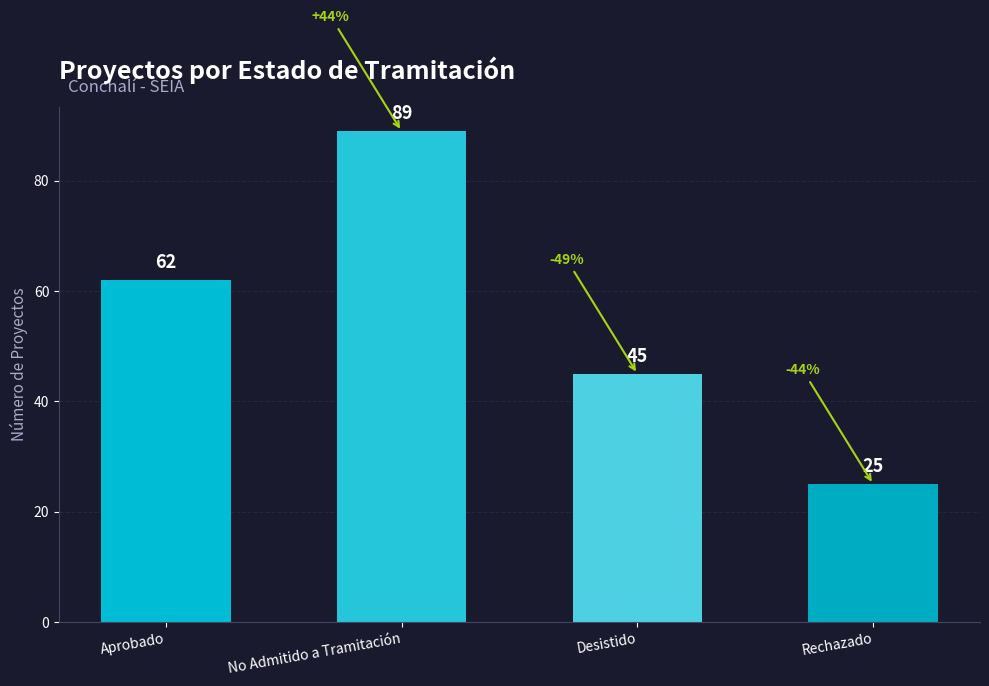

What is the smallest value displayed?

25